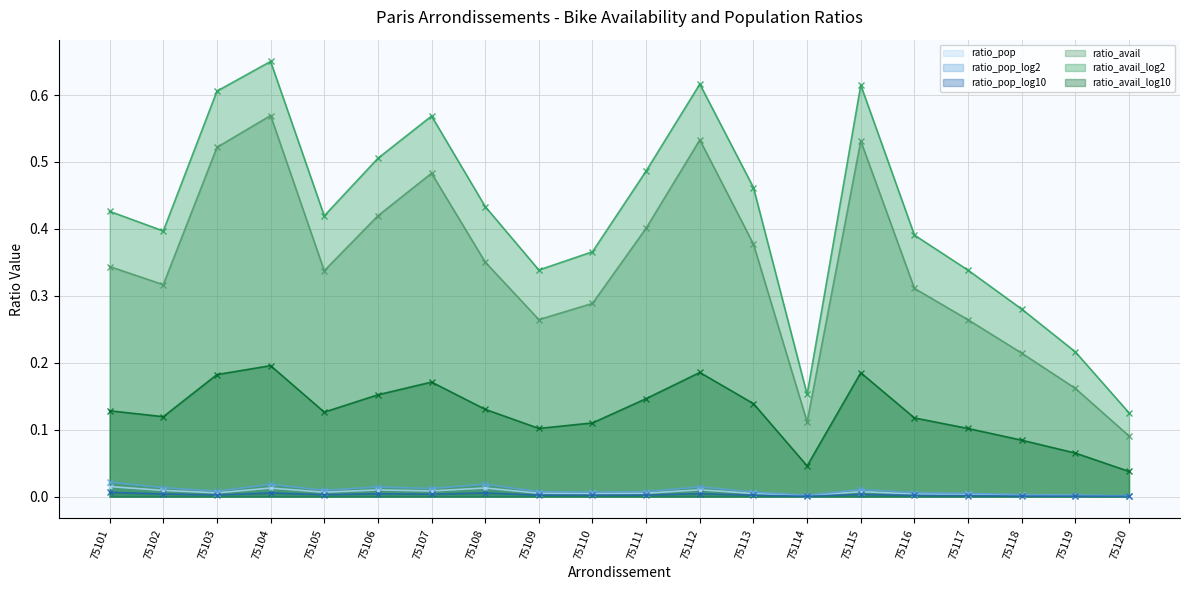

Which series changed the most between 75108 and 75112?

ratio_avail_log2